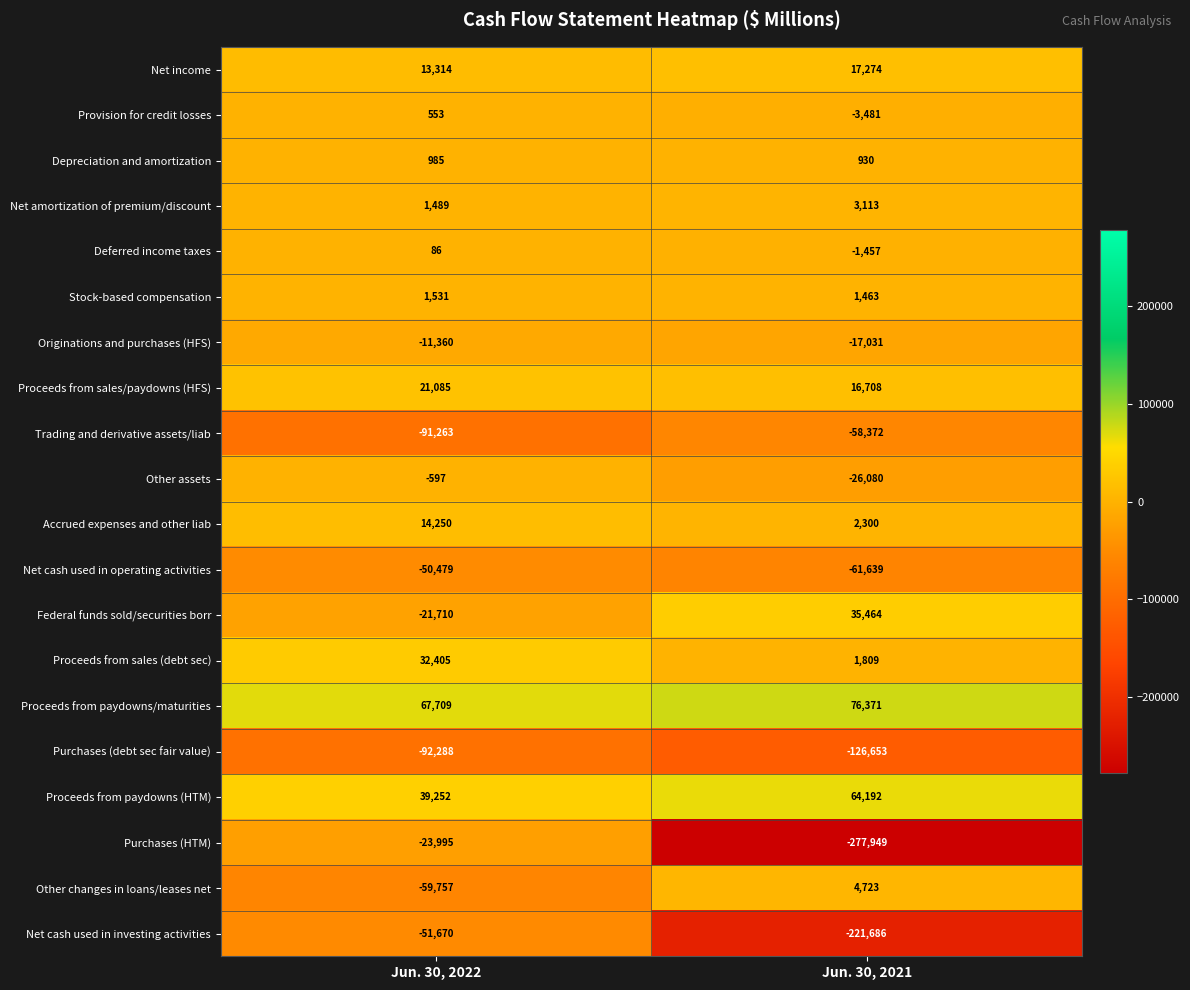

Which series changed the most between Jun. 30, 2022 and Jun. 30, 2021?

Purchases (HTM)